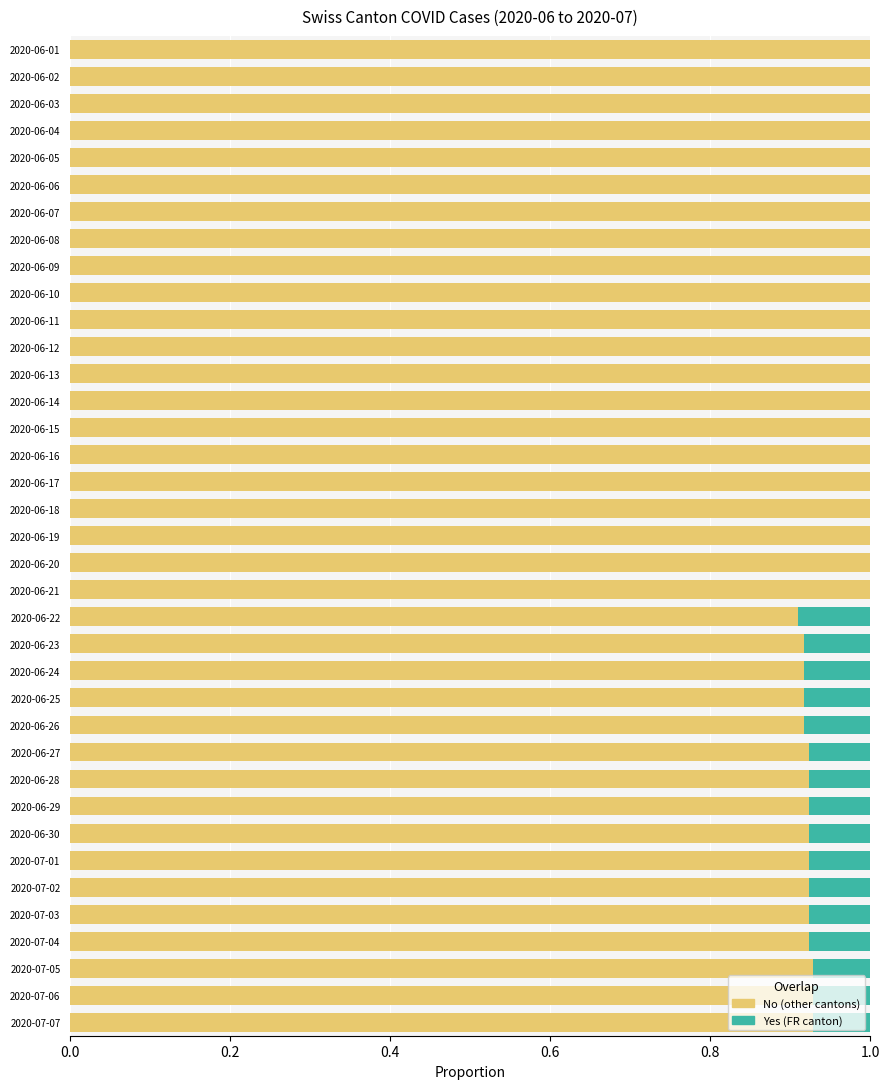

What is the total value across all series at 2020-06-14?

1.0